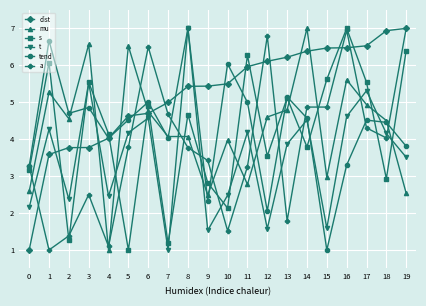

What value does the dist series have at 10?

5.5